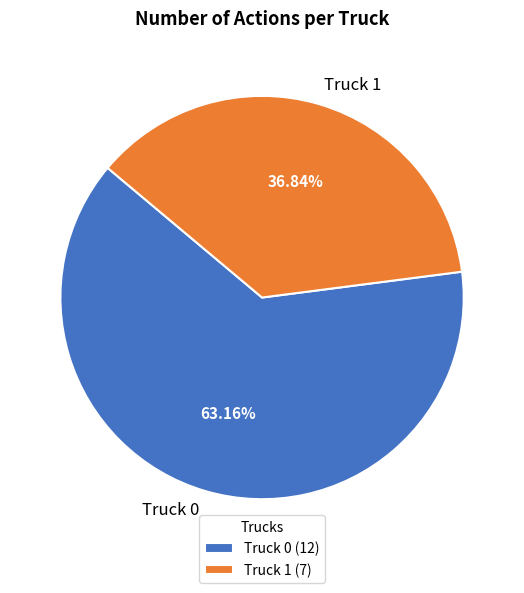

To the nearest percent, what percentage of the pie is Truck 0?

63%